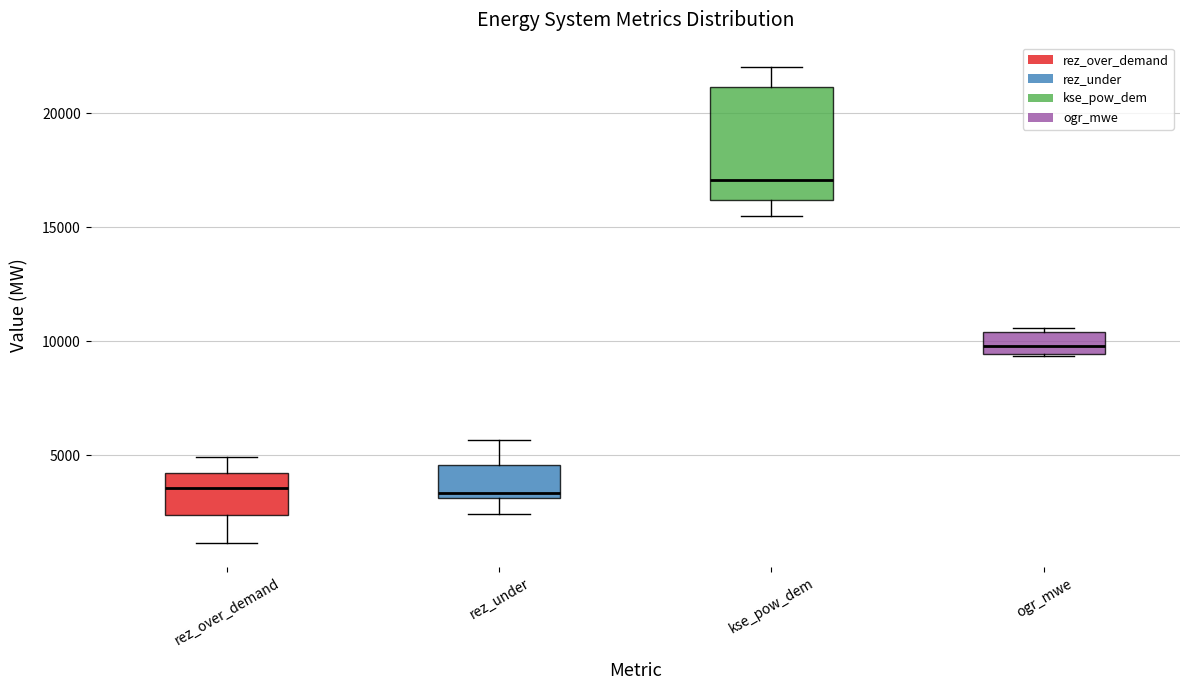

Reading left to right, transcribe this box plot: for each box, give where its median line is, the range the box spans, and where its two whiskers end, as read against the y-axis. The values are not printed on the chart, so give them approximately, as read against the axis.

rez_over_demand: median 3500, box 2500 to 4000, whiskers 1000 to 5000
rez_under: median 3500, box 3000 to 4500, whiskers 2500 to 5500
kse_pow_dem: median 17000, box 16000 to 21000, whiskers 15500 to 22000
ogr_mwe: median 10000, box 9500 to 10500, whiskers 9500 to 10500 (just above the box's upper edge)